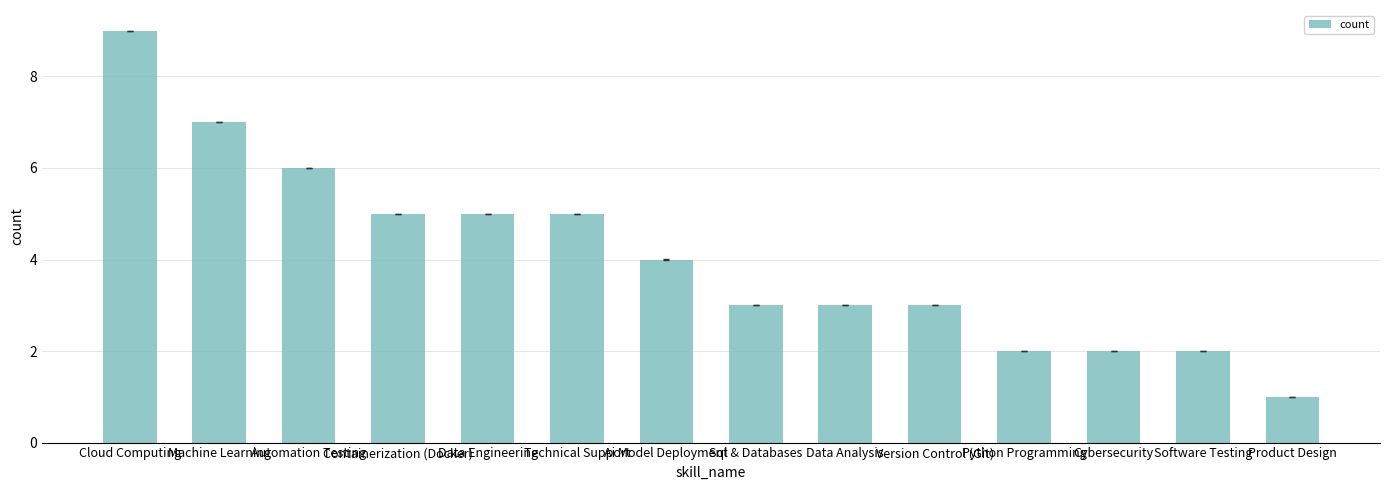

What is the average value?

4